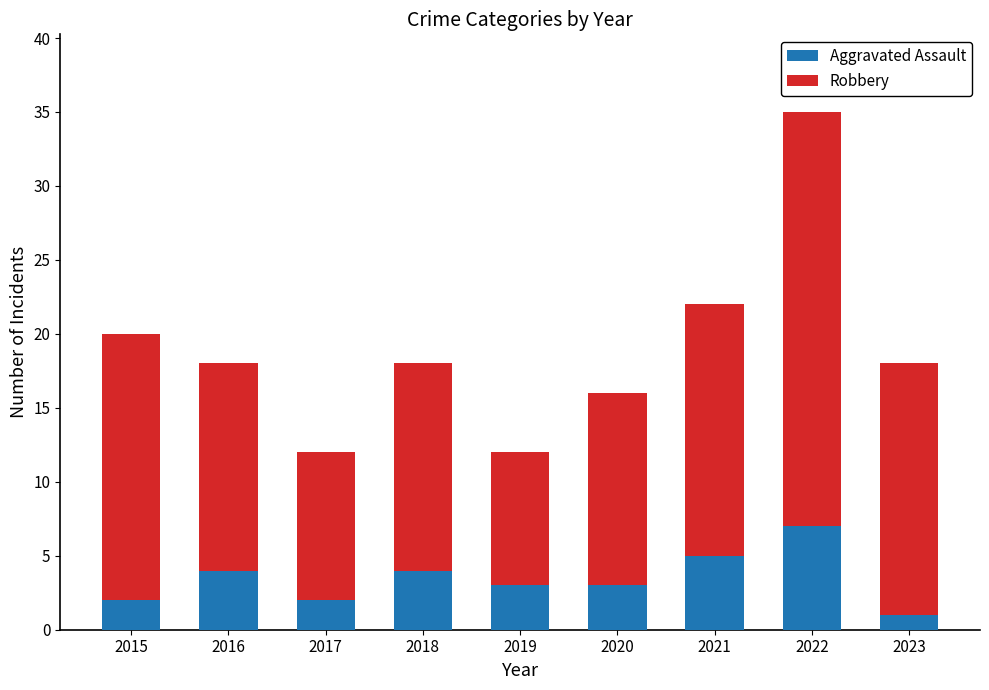

What is the approximate value of Aggravated Assault at 2019?

3